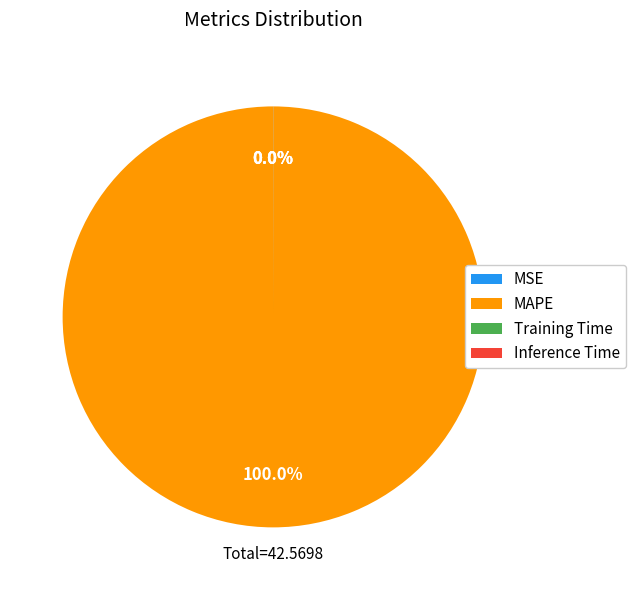

Which slice represents more than half of the pie?

MAPE